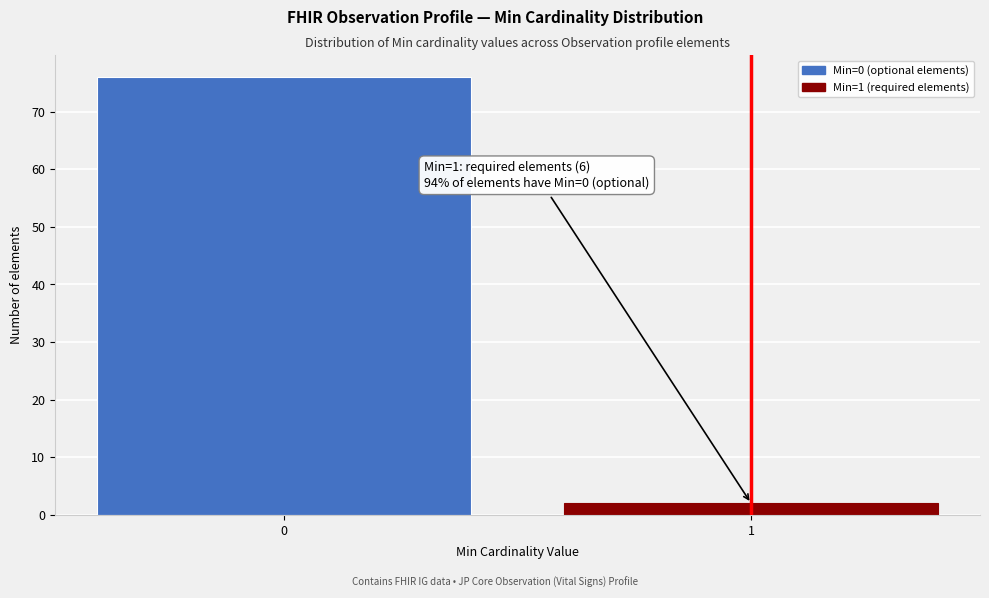

Reading left to right, what are all the values shown in this chart?

76	2